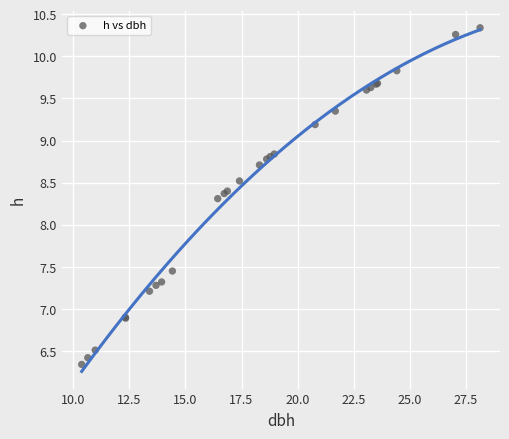

What Y value in the scatter plot is closest to 8?

8.3